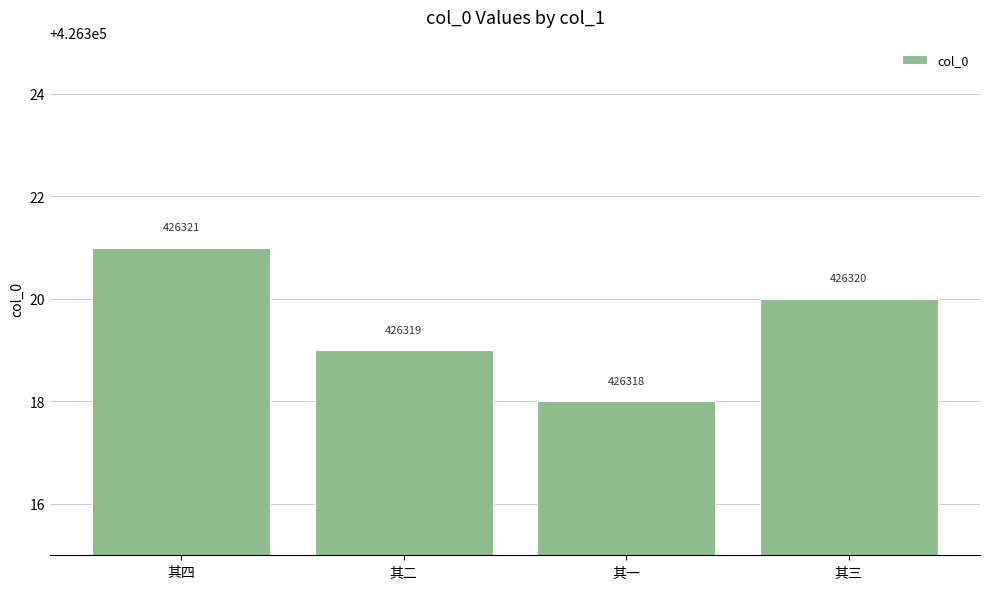

Between 其二 and 其三, which is larger?

其三